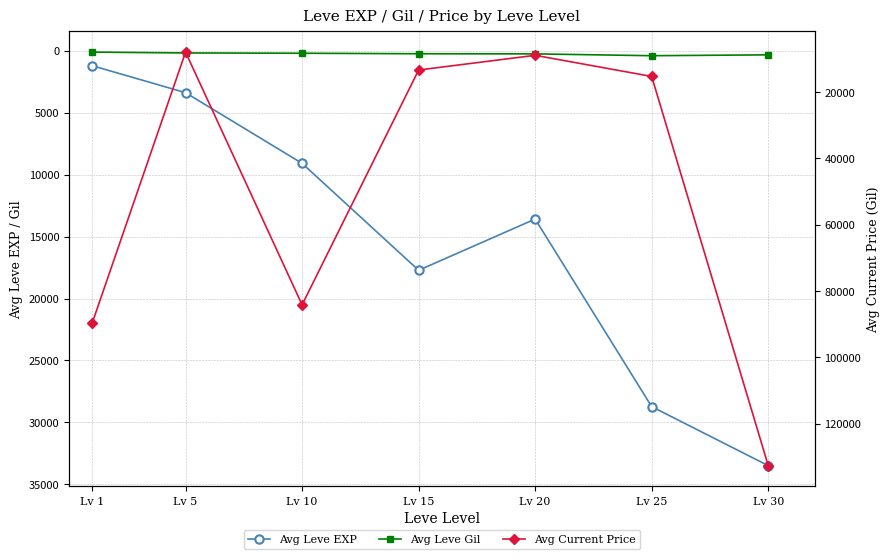

What are all the series names shown in the legend?

Avg Leve EXP, Avg Leve Gil, Avg Current Price